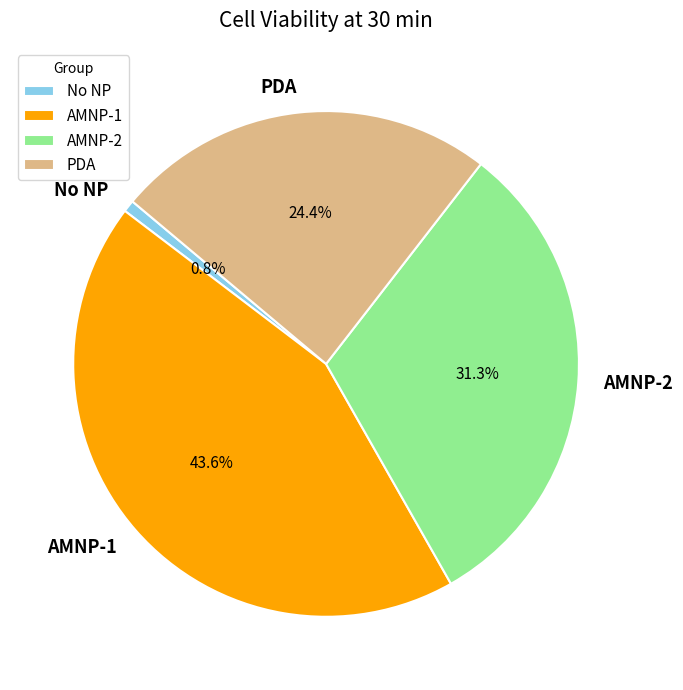

Which has a higher value, AMNP-2 or PDA?

AMNP-2